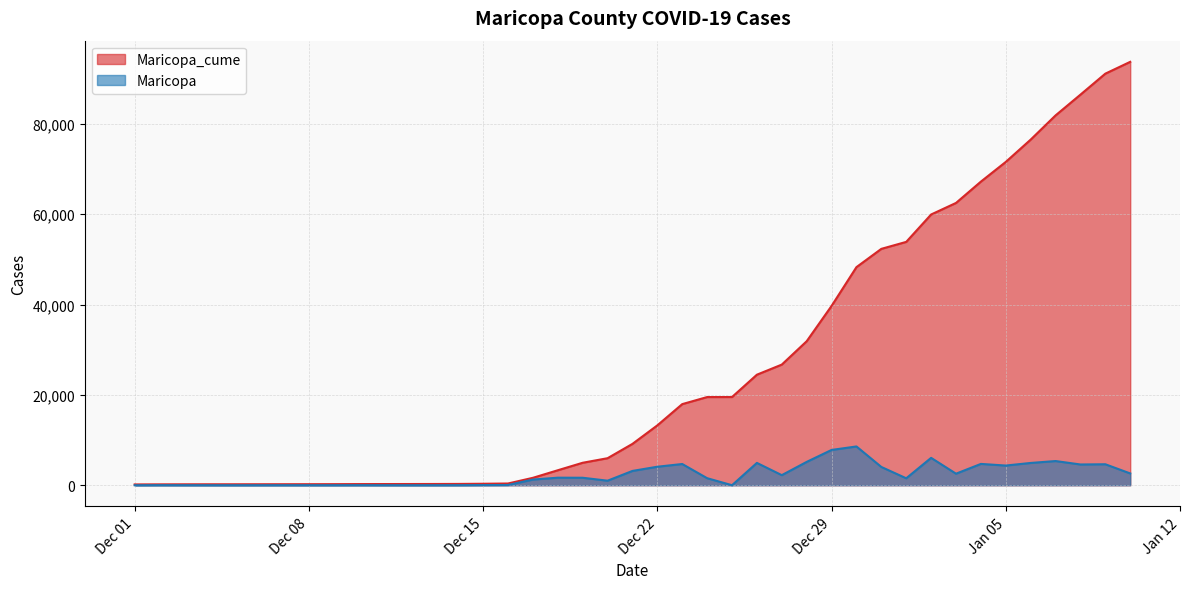

At 2020-12-02, list the series in order from largest to smallest.

Maricopa_cume, Maricopa